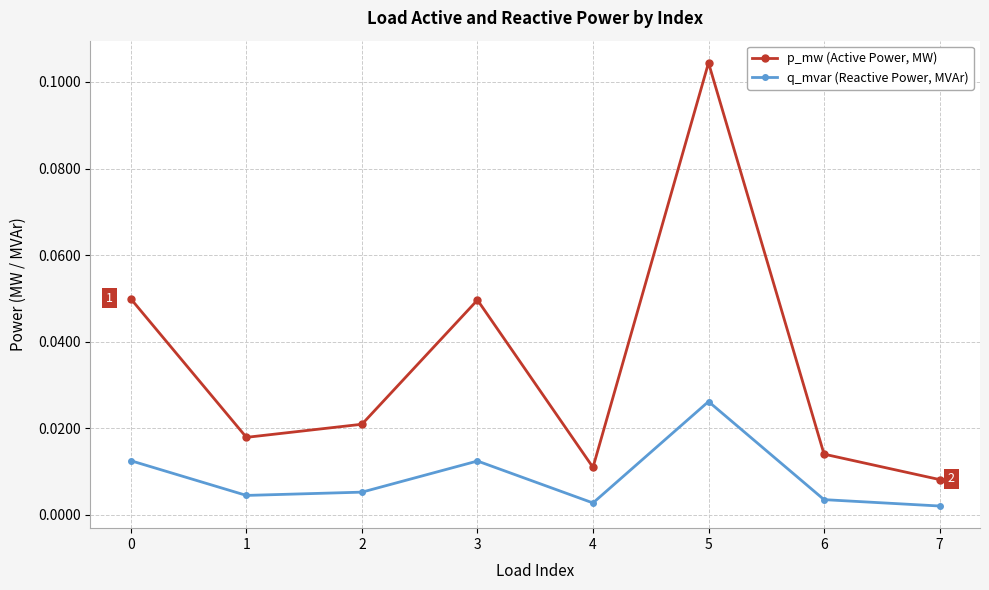

Where is p_mw (Active Power, MW) nearest to the value 0?

7